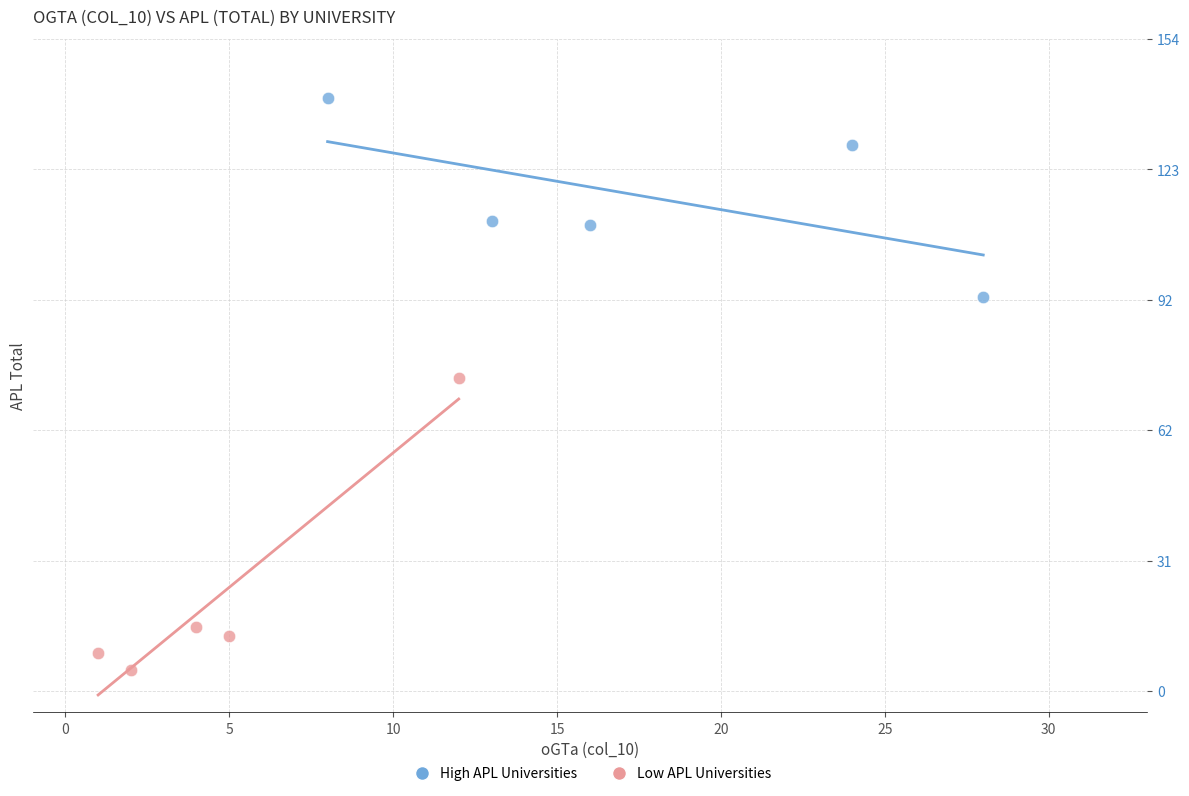

Which series reaches the minimum Y coordinate?

Low APL Universities